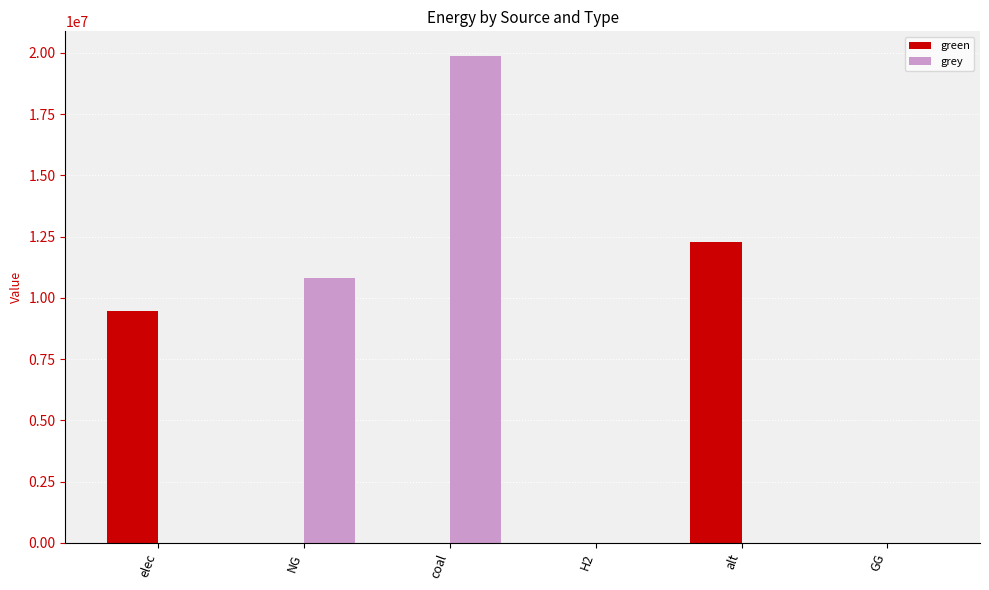

Which series changed the most between elec and alt?

green